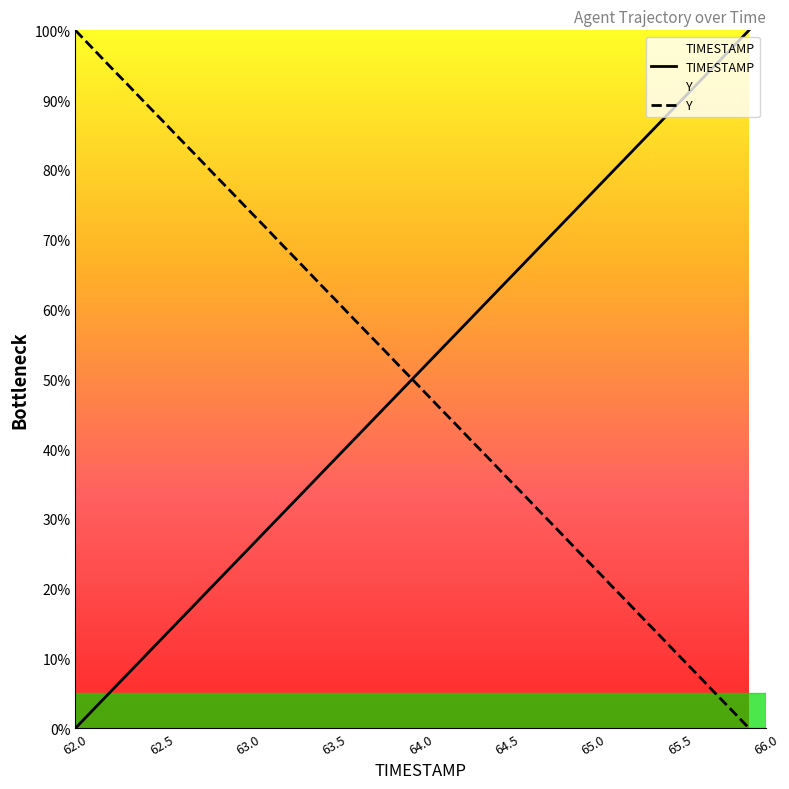

How many positive values does the Y series have?

39